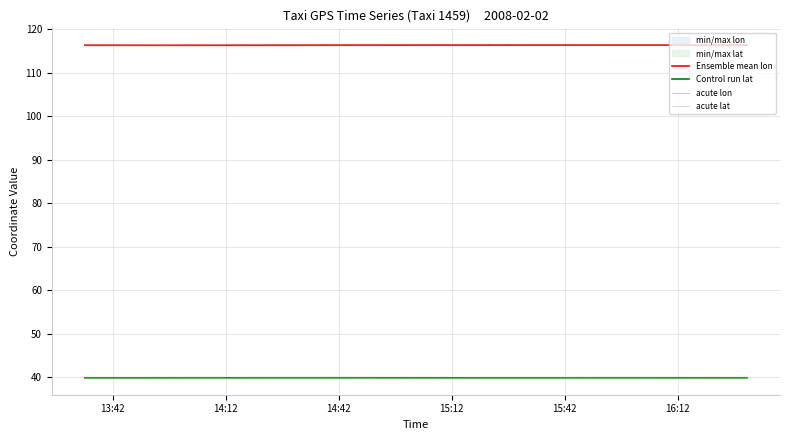

Reading right to left, extract all data points from this chart.

Ensemble mean lon: 116.4	116.4	116.4	116.4	116.4	116.4	116.4	116.4	116.4	116.4	116.4	116.4	116.4	116.4	116.4	116.4	116.4	116.4	116.4	116.4	116.4	116.4	116.4	116.4	116.4	116.4	116.4	116.4	116.4	116.4	116.4	116.4	116.4	116.3	116.3	116.3	116.4	116.4	116.4	116.4
Control run lat: 39.9	39.9	39.9	39.9	39.9	39.9	39.9	39.9	39.9	39.9	39.9	39.9	39.9	39.9	39.9	39.9	39.9	39.9	39.9	39.9	39.9	39.9	39.9	39.9	39.9	39.9	39.9	39.9	39.9	39.9	39.9	39.9	39.9	39.9	39.9	39.9	39.9	39.9	39.9	39.9
acute lon: 116.3	116.3	116.3	116.3	116.3	116.3	116.4	116.4	116.4	116.4	116.4	116.4	116.4	116.4	116.4	116.4	116.4	116.4	116.4	116.4	116.4	116.4	116.4	116.4	116.4	116.4	116.4	116.4	116.4	116.4	116.4	116.4	116.4	116.4	116.3	116.3	116.3	116.3	116.4	116.4
acute lat: 39.9	39.9	39.9	39.9	39.9	39.9	39.9	40.0	40.0	39.9	39.9	39.9	39.9	39.9	39.9	39.9	39.9	39.9	39.9	39.9	39.9	39.9	39.9	39.9	39.9	39.9	40.0	40.0	40.0	40.0	39.9	39.9	39.9	39.9	39.9	39.9	39.9	39.9	39.9	39.9